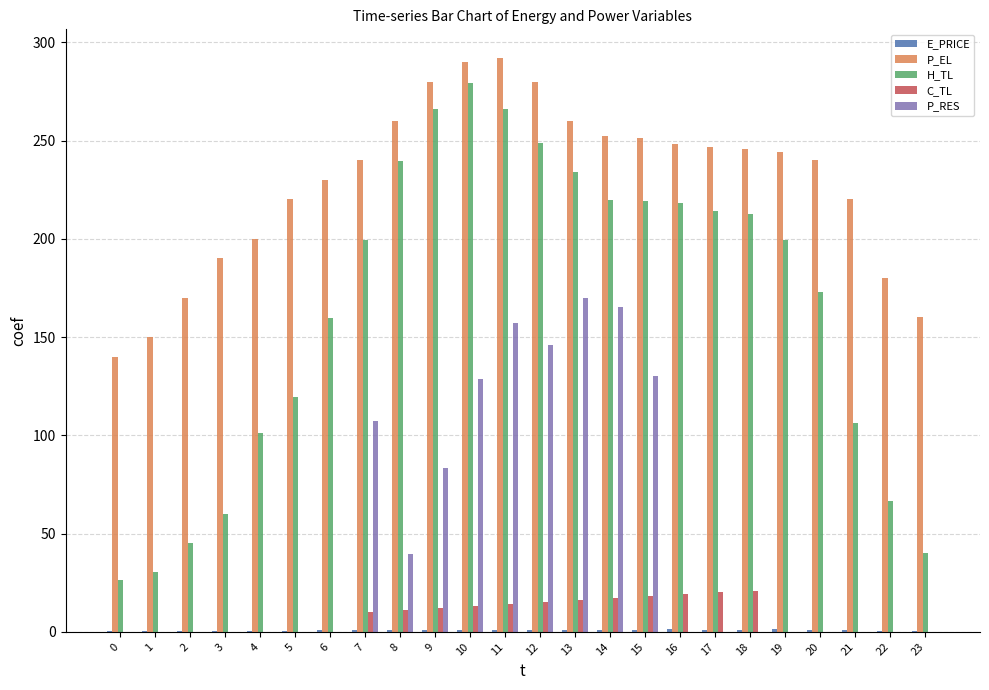

What is the sum of all H_TL values?

3945.5